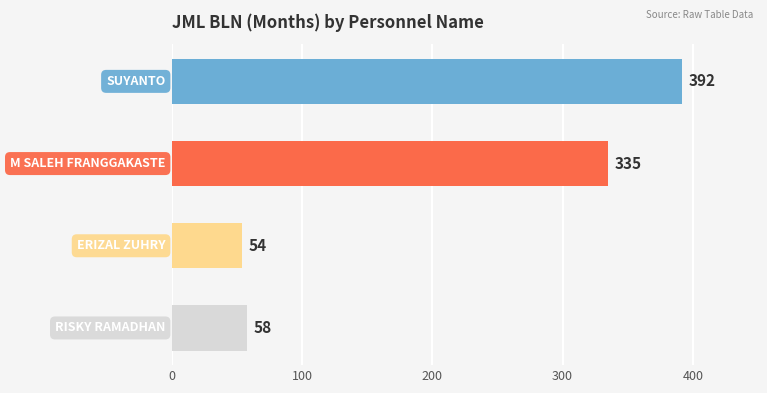

What is the value of the 3rd bar from the top?

54